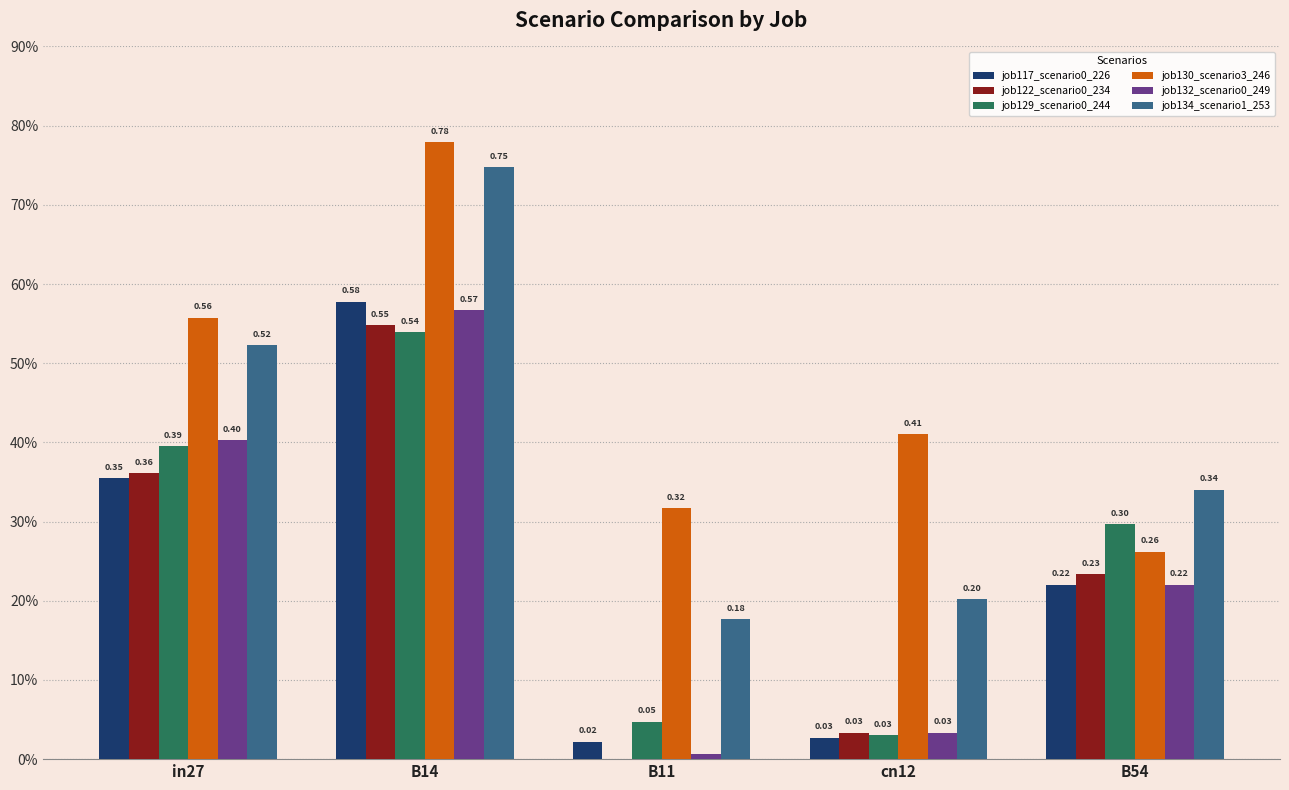

Does the chart contain stacked bars?

No